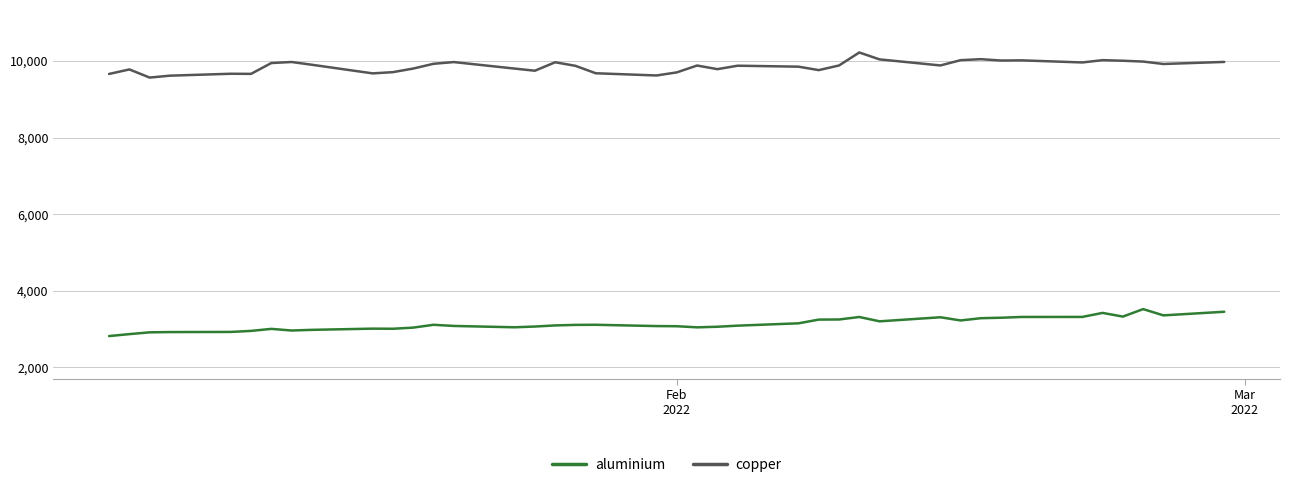

List the series in order of their peak value, highest first.

copper, aluminium